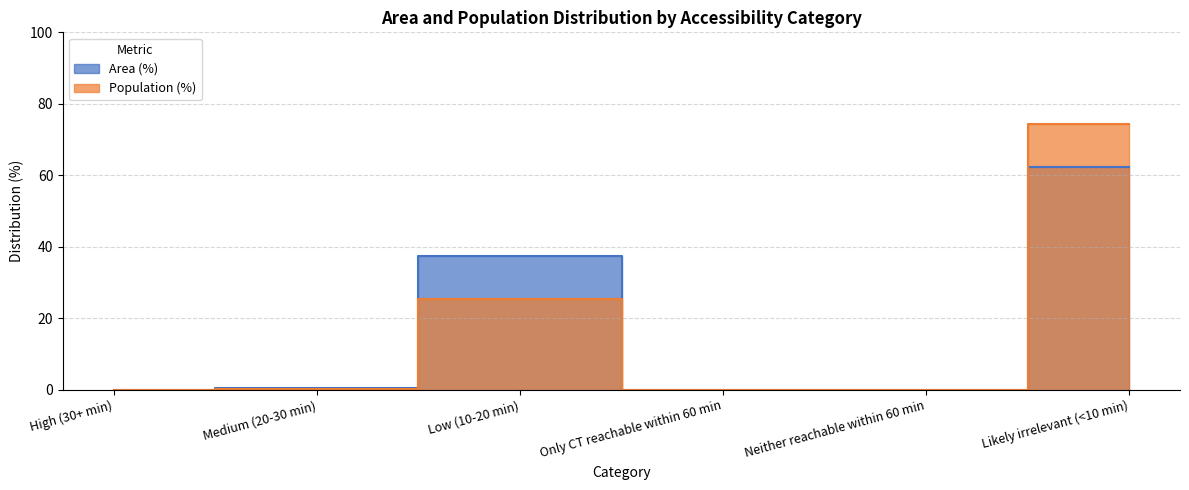

True or false: Population (%) and Area (%) cross at least once.

False